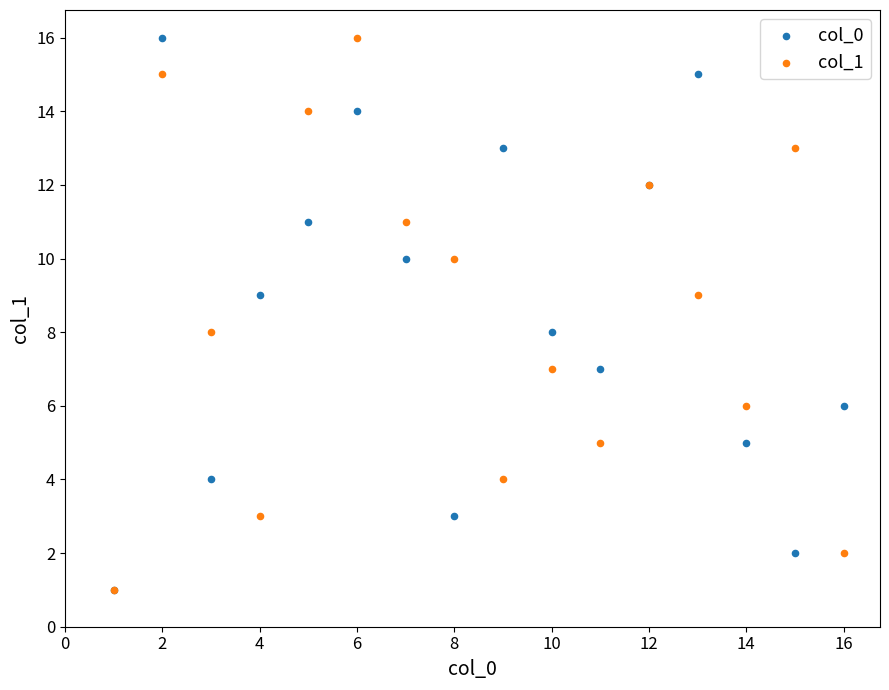

What are all the series names shown in the legend?

col_0, col_1